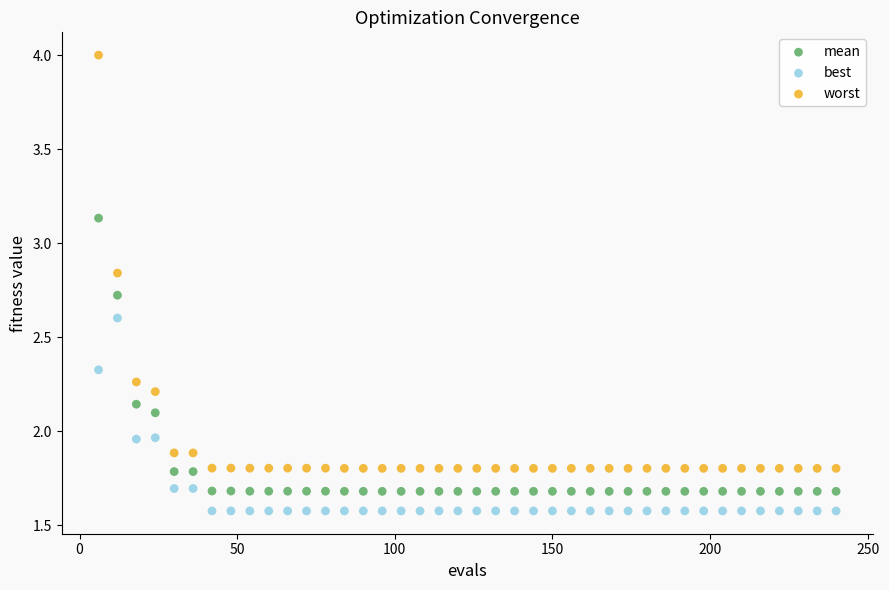

Across all data points, what is the range of Y values (max minus min)?

2.4